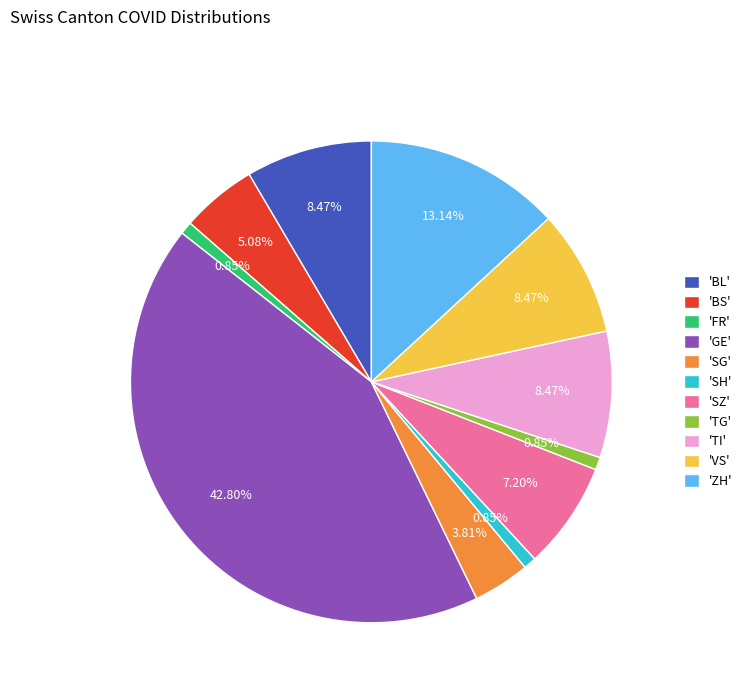

Combined, do 'SG' and 'SZ' account for over 50%?

No